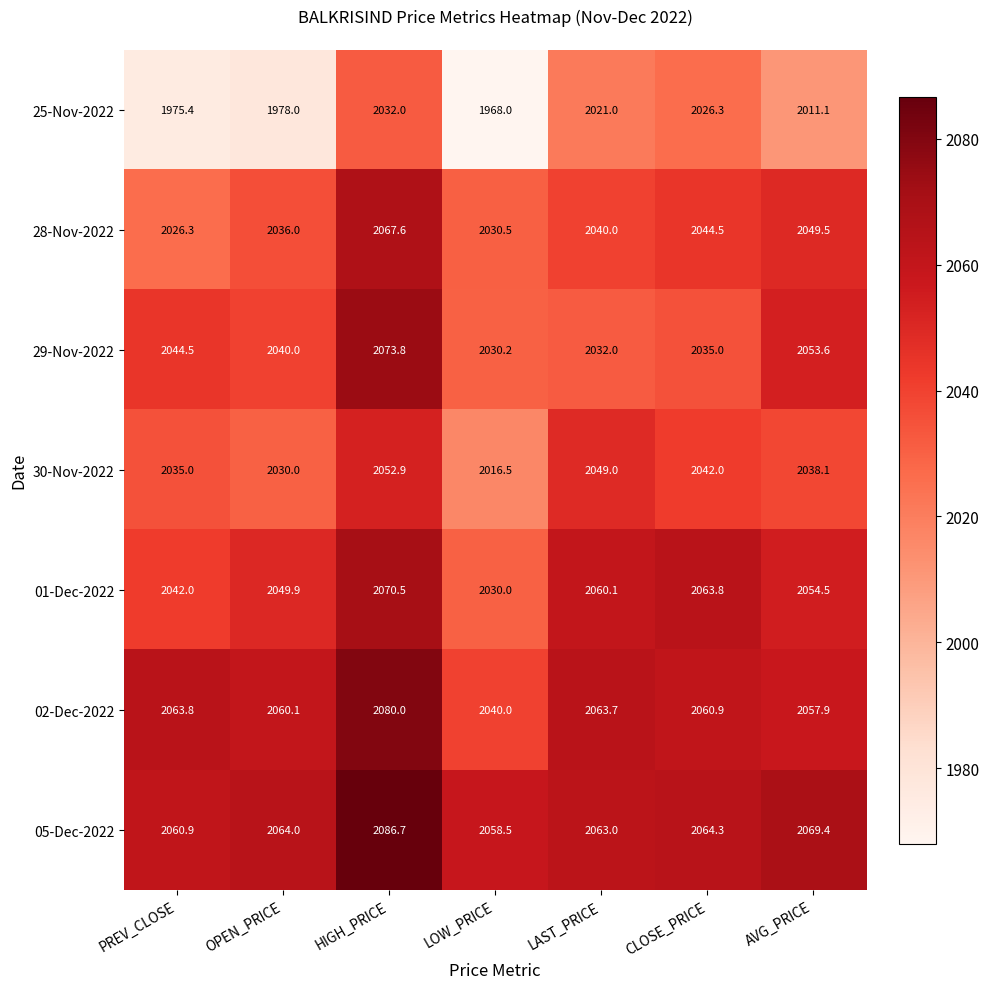

Which category has the lowest value across all series?

LOW_PRICE